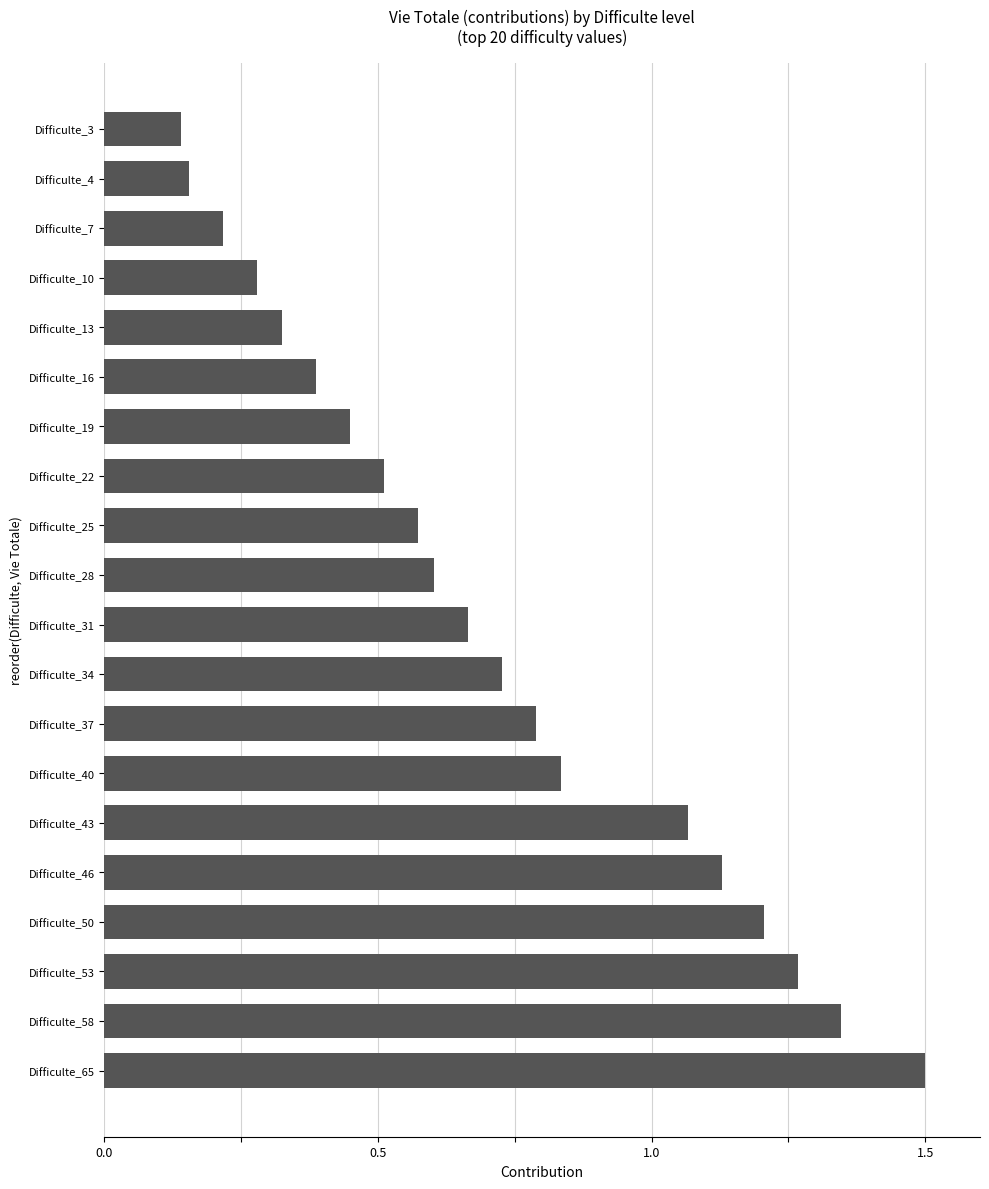

Are the bars horizontal?

Yes